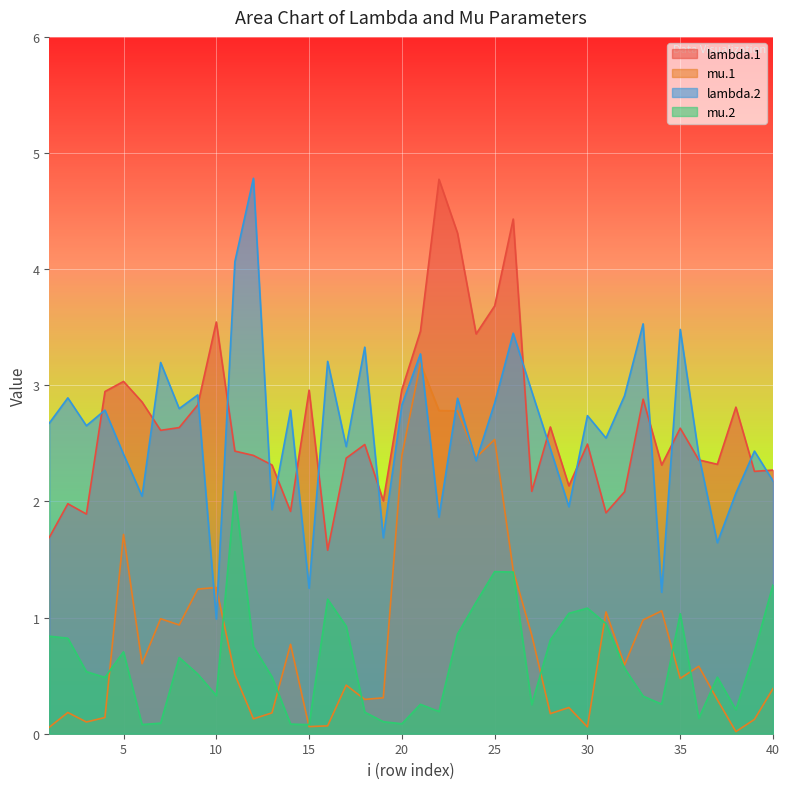

Which label corresponds to the largest value in the chart?

12